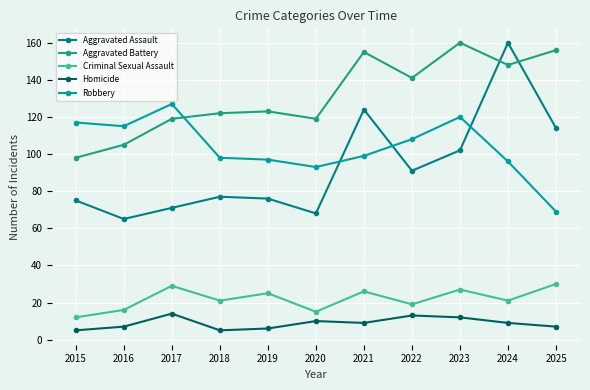

How many interior local peaks does the Aggravated Assault series have?

3